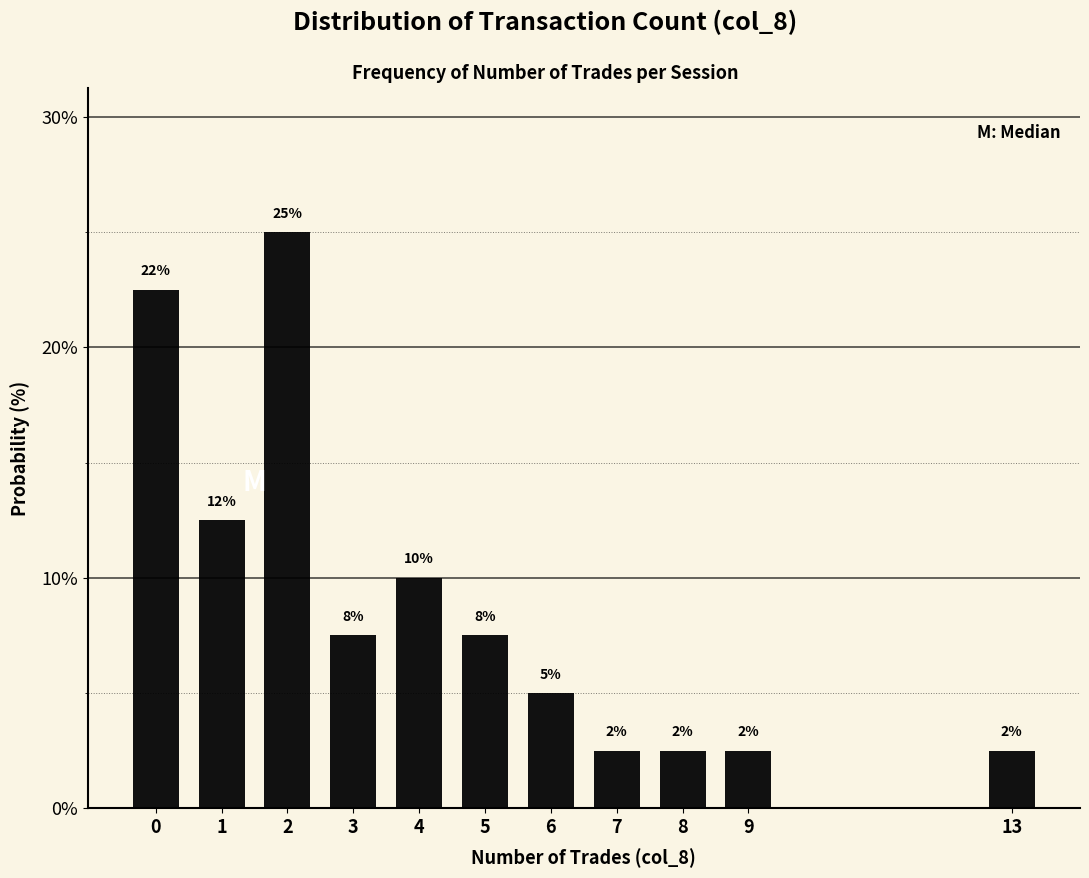

How many bars are there in total?

11